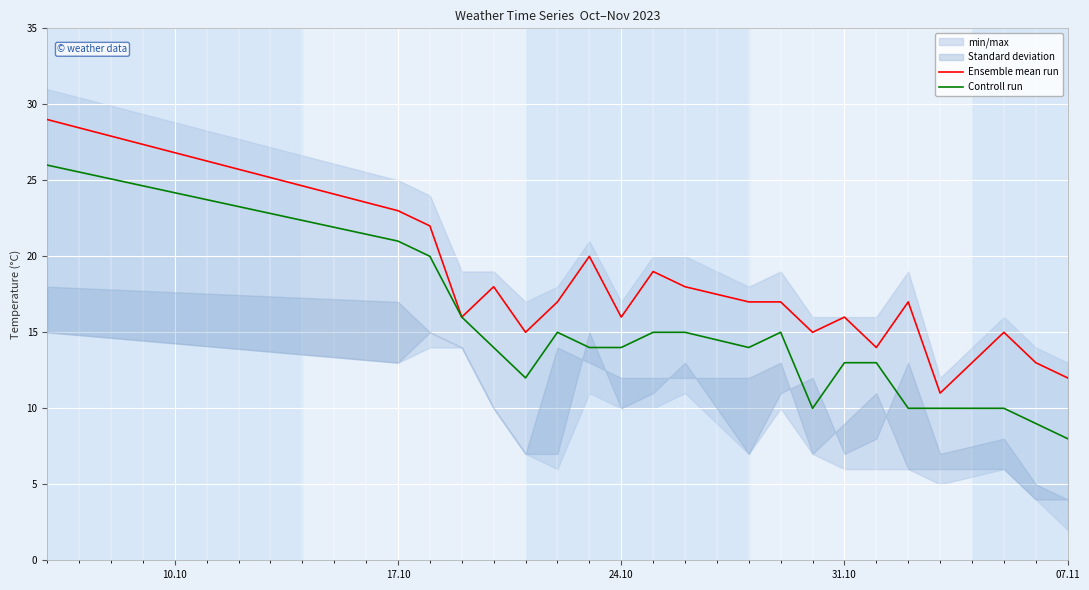

At which label does Controll run reach its minimum?

07.11